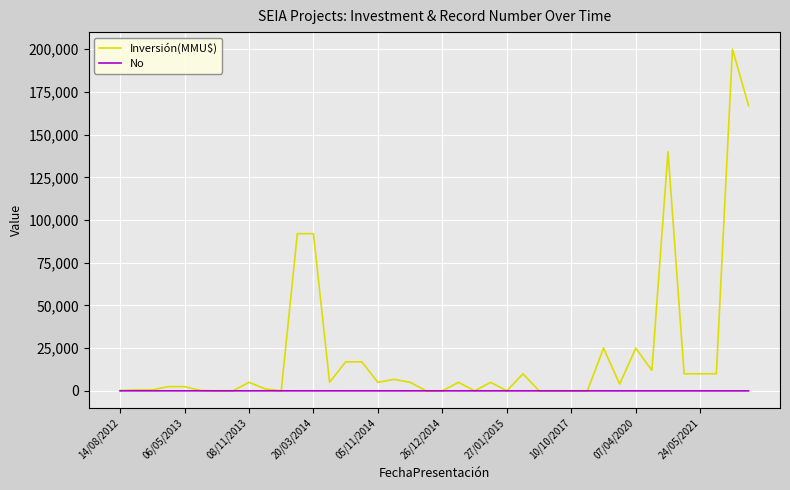

Rank the series by their maximum value, from lowest to highest.

No, Inversión(MMU$)